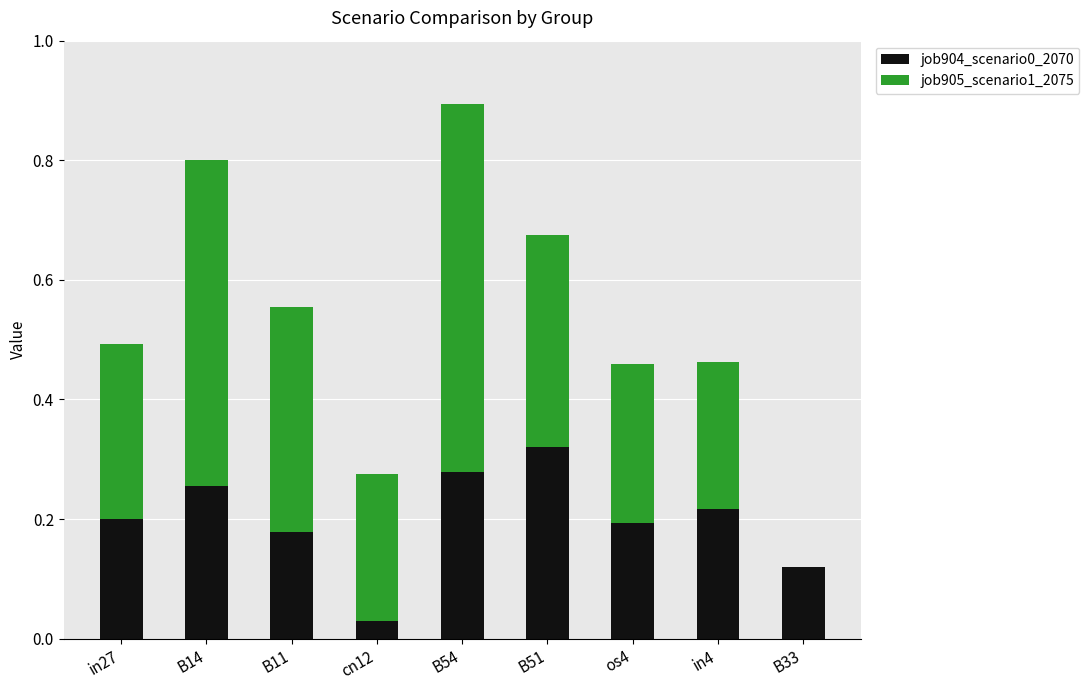

At which category is the sum across all series the highest?

B54